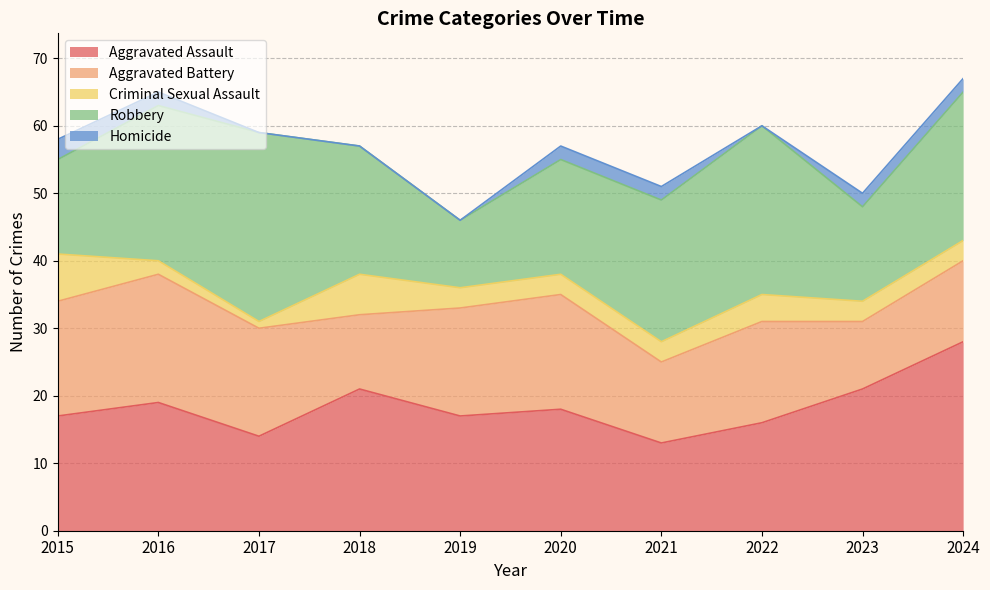

Which series changed the most between 2019 and 2021?

Robbery